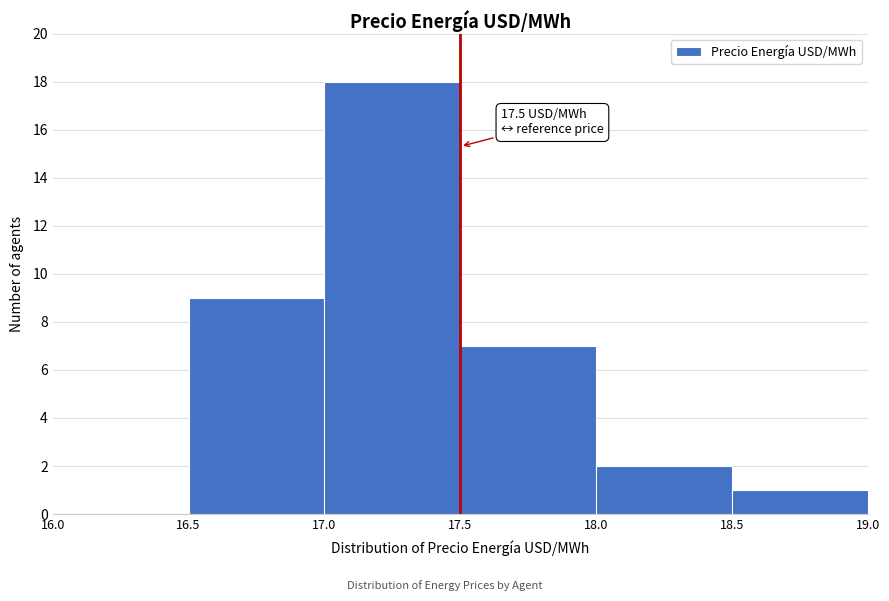

Which range on the x-axis has the tallest bar?

17.0 to 17.5